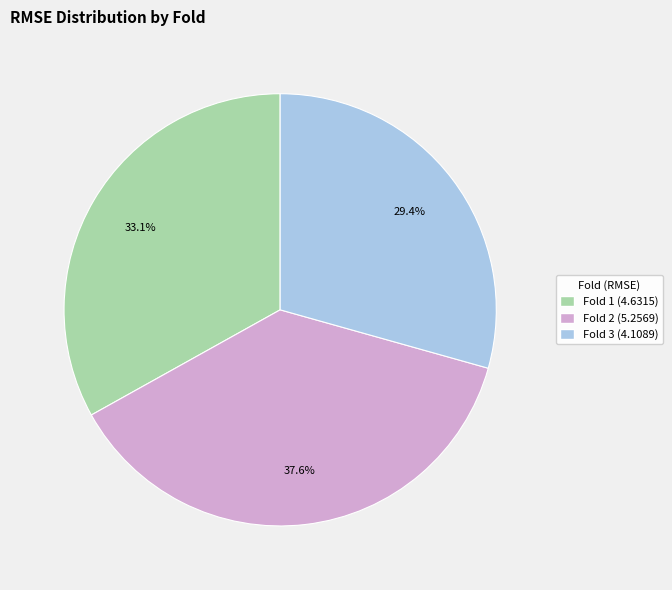

How many slices are in this pie chart?

3